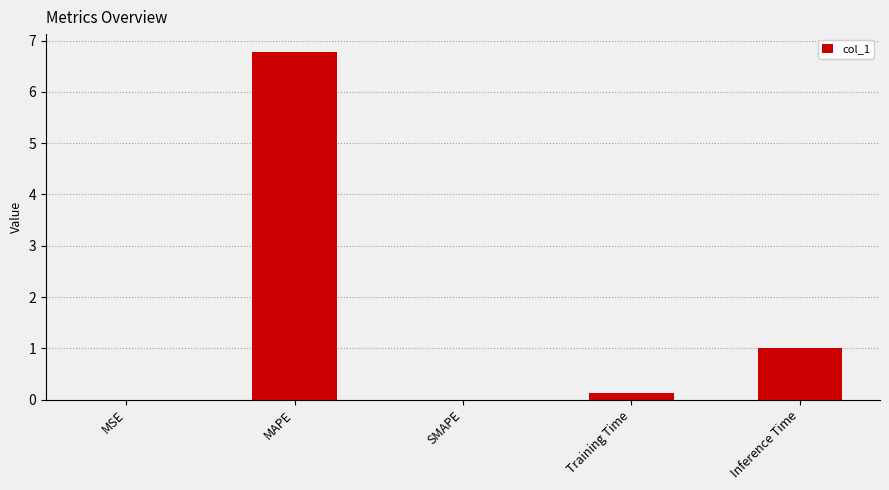

The chart shows a value of 1.0 at Inference Time. True or false?

True